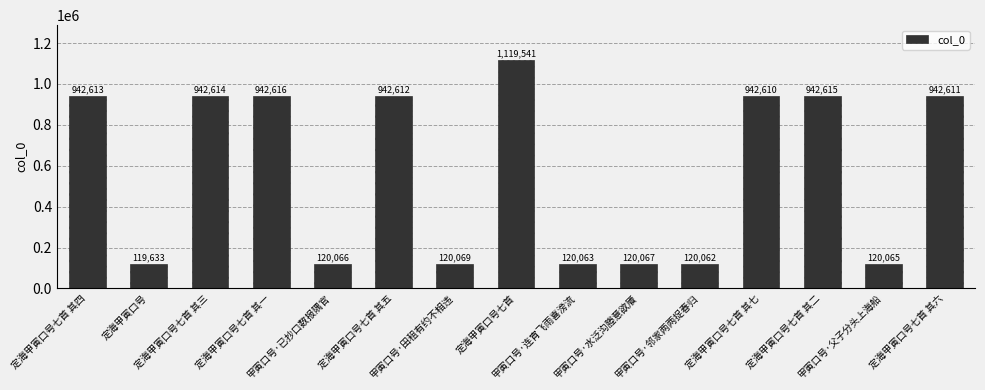

Which category has the highest value across all series?

定海甲寅口号七首